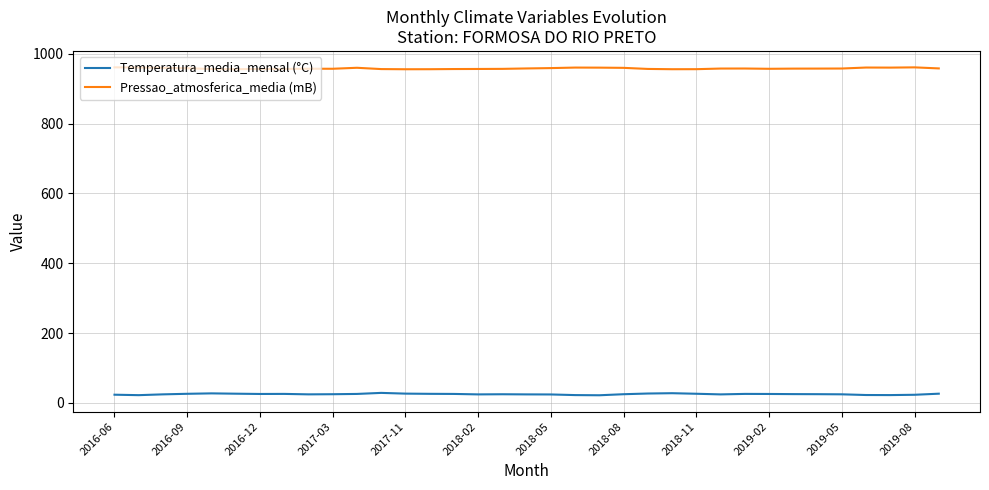

What is the greatest value displayed?

961.1